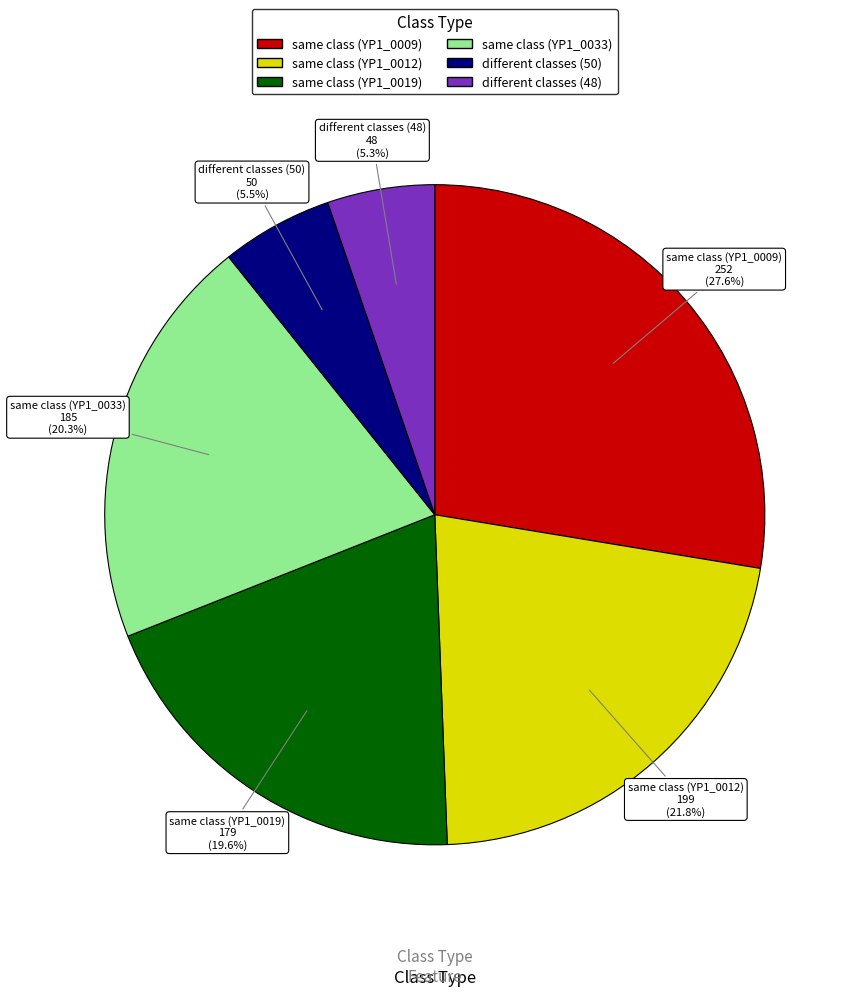

Does any single category account for the majority?

No